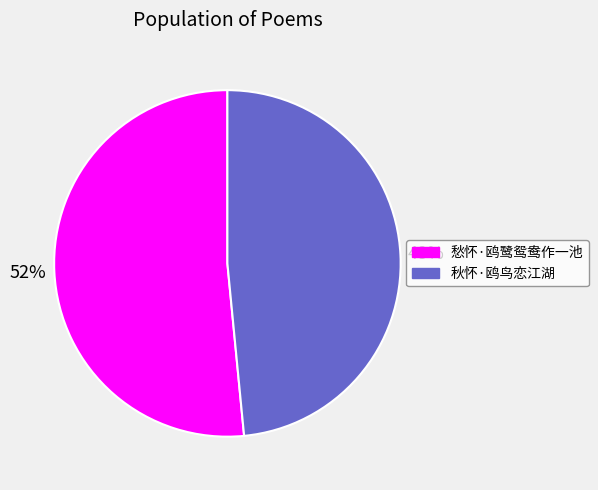

Which slice represents more than half of the pie?

愁怀·鸥鹭鸳鸯作一池